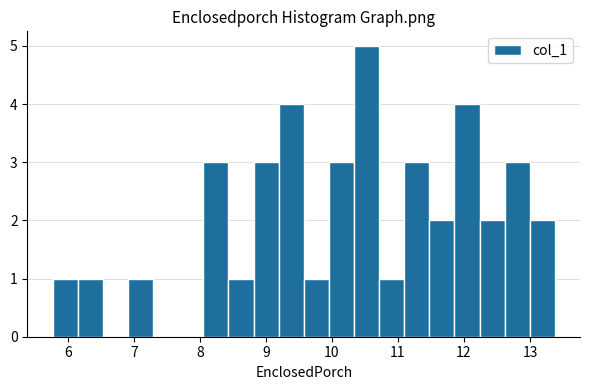

Around what value on the x-axis is the tallest bar? Give the approximate position of its centre, as read against the axis.

10.5